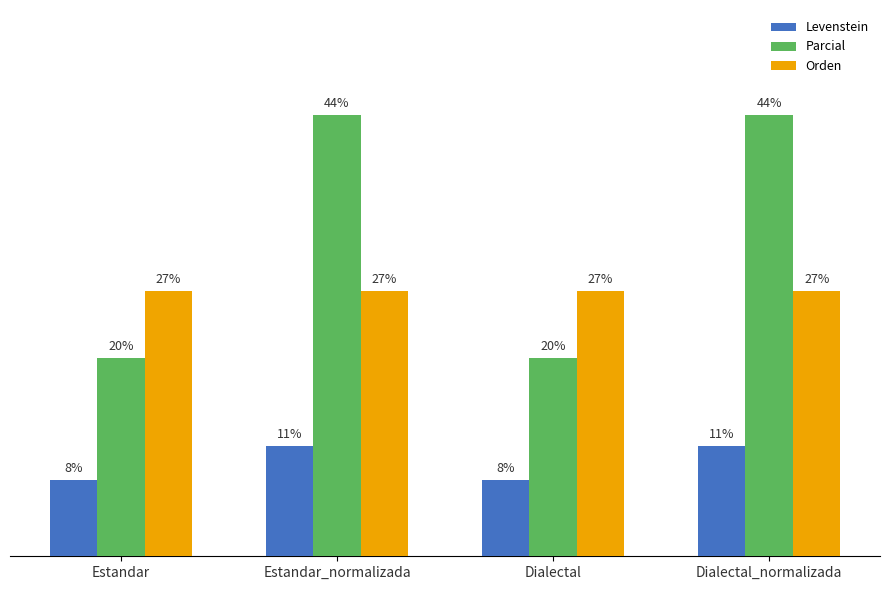

Are the bars horizontal?

No